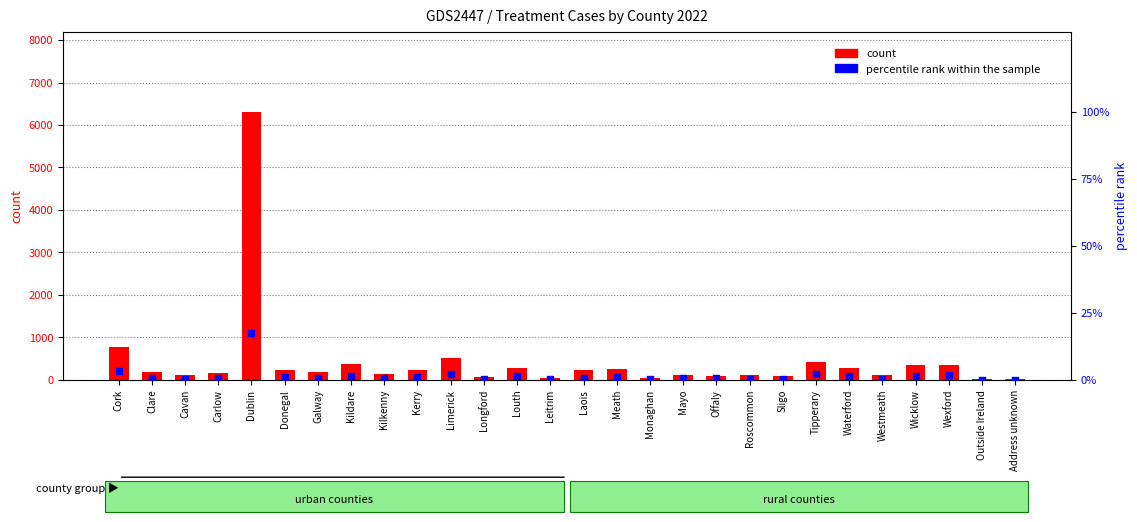

What are all the series names shown in the legend?

count, percentile rank within the sample